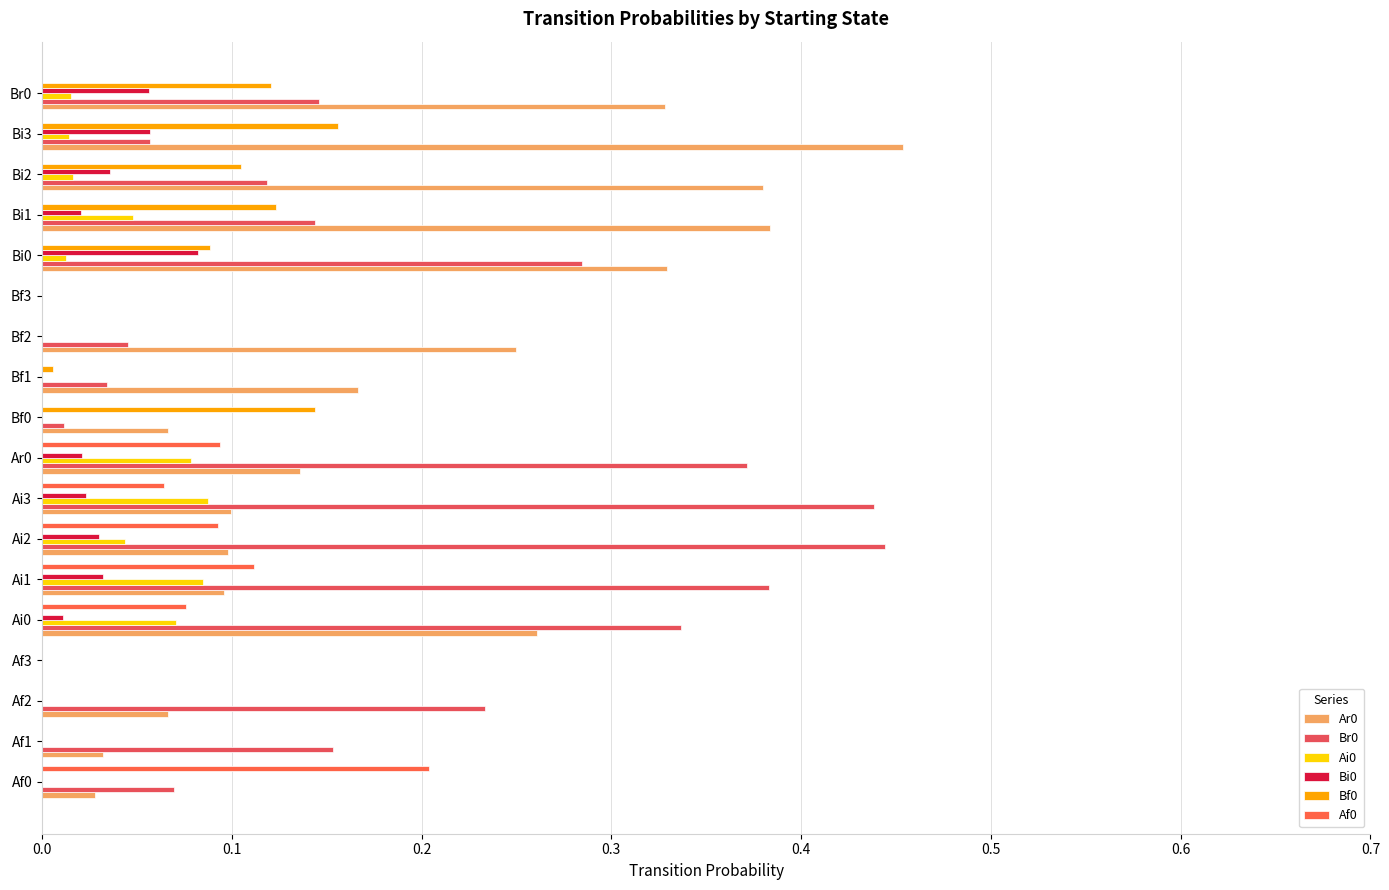

How many data points does each series have?

18